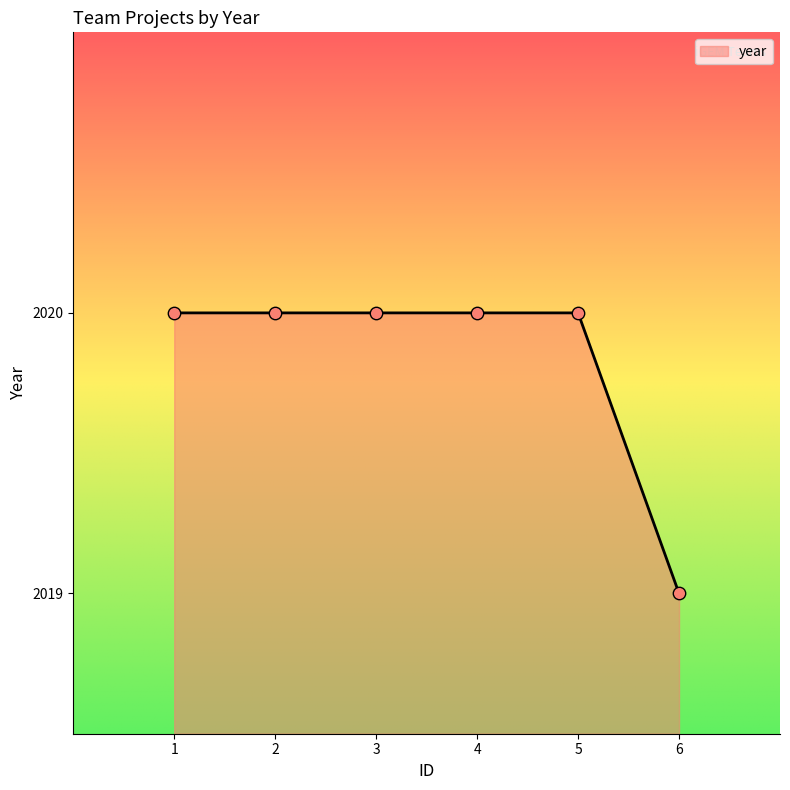

Approximately how many times larger is the value at 4 compared to 3?

1.0